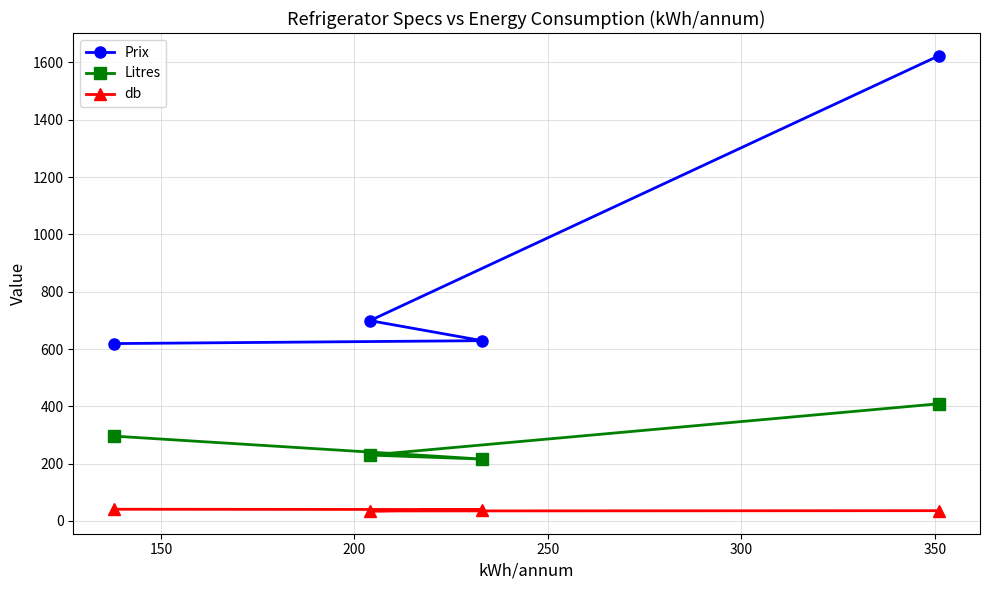

How many lines are shown in the chart?

3